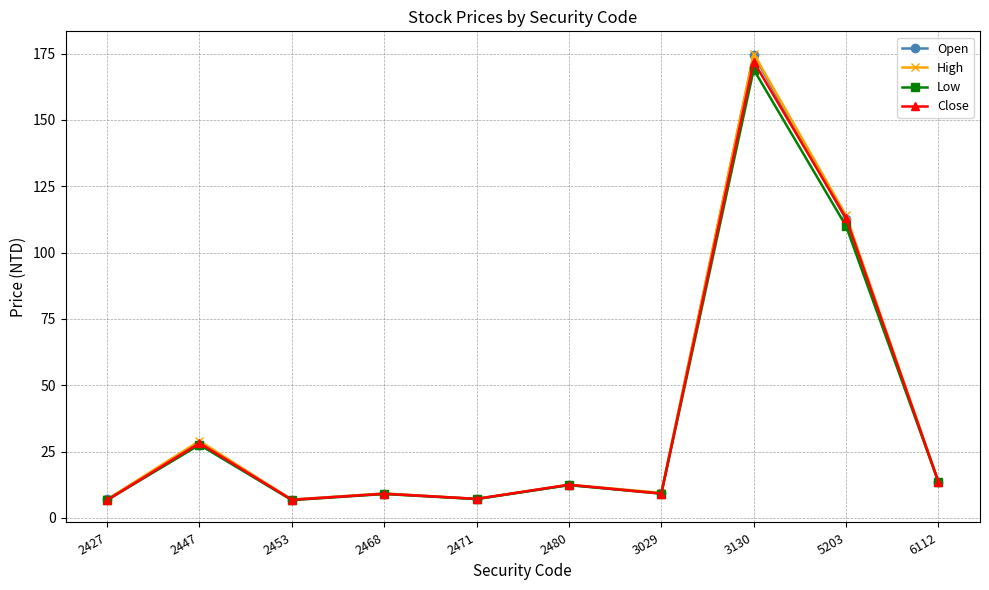

How many series are shown in this chart?

4